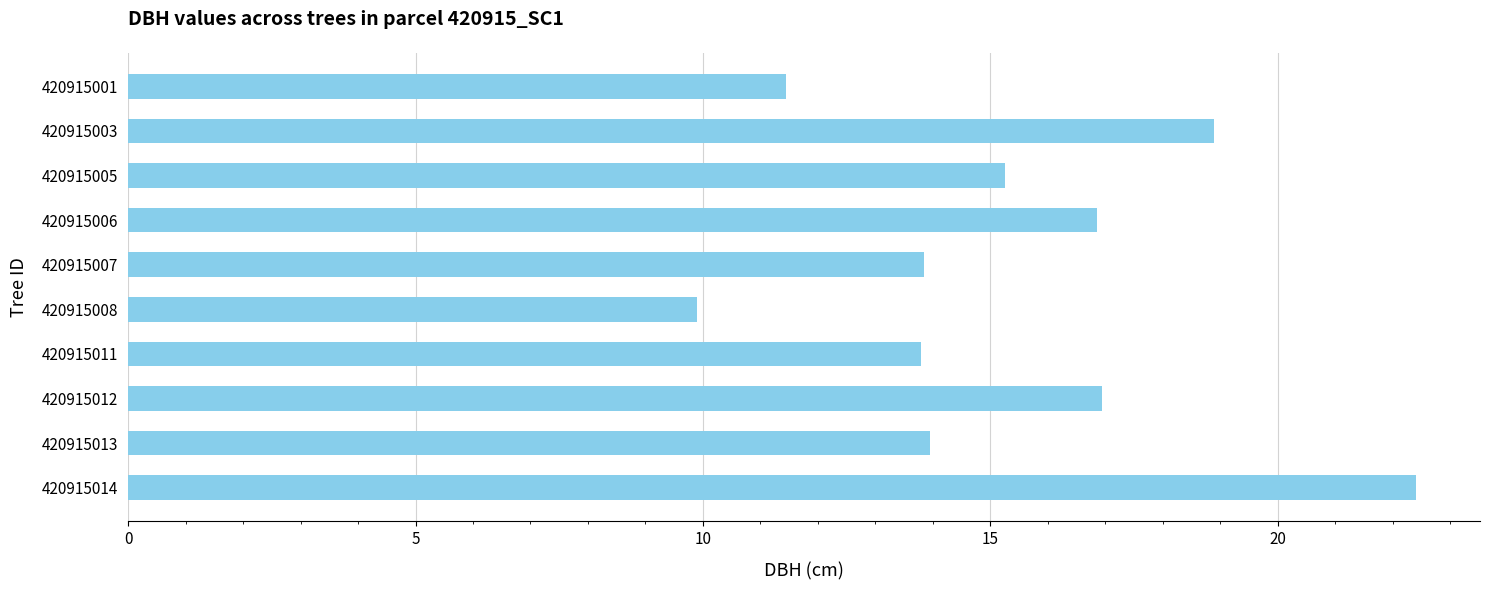

What is the difference between the maximum and minimum values?

12.5